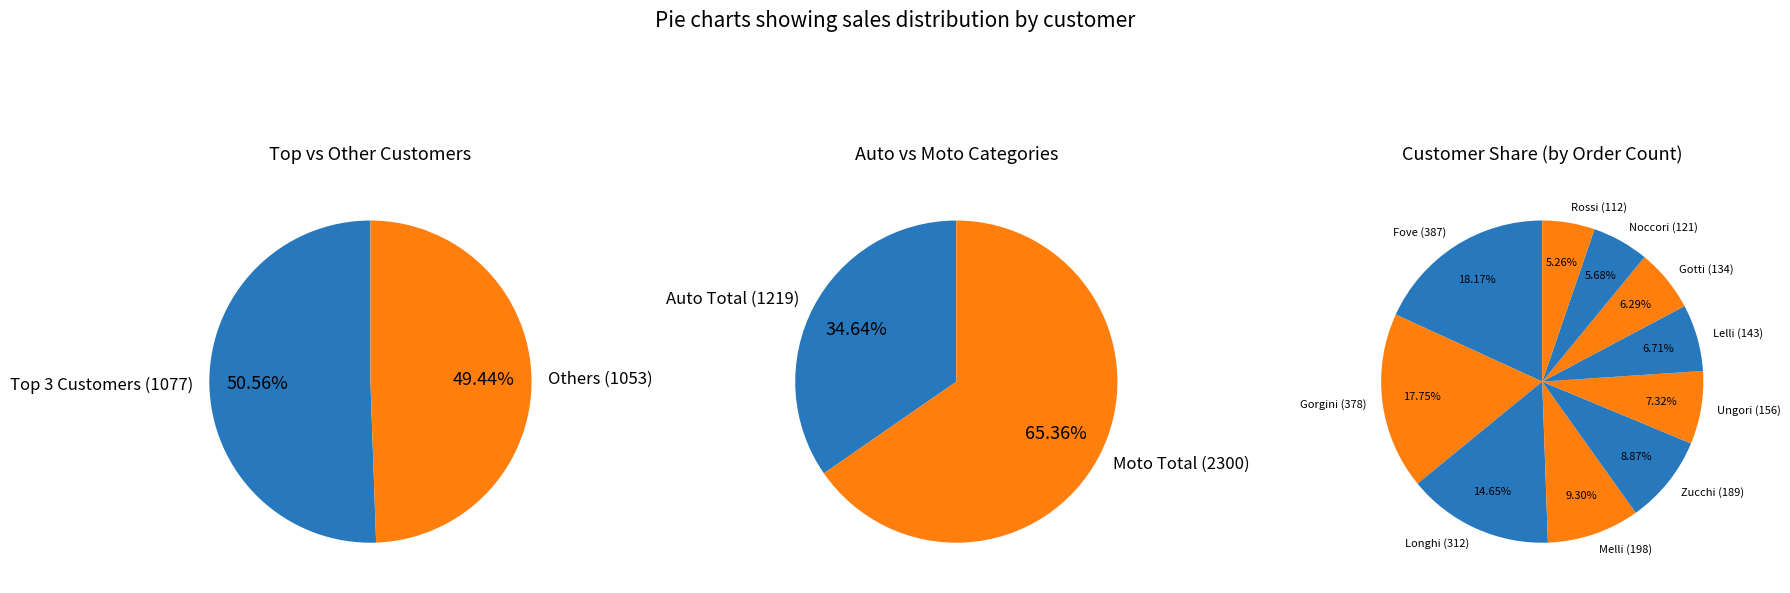

Which category has the smallest portion of the pie?

Rossi